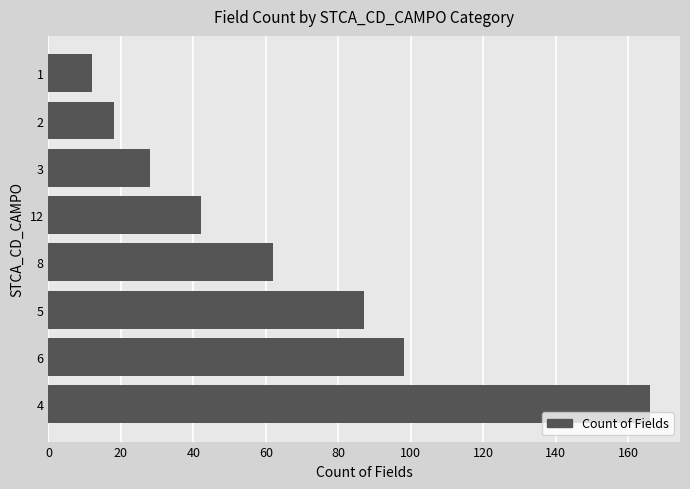

What is the average value?

64